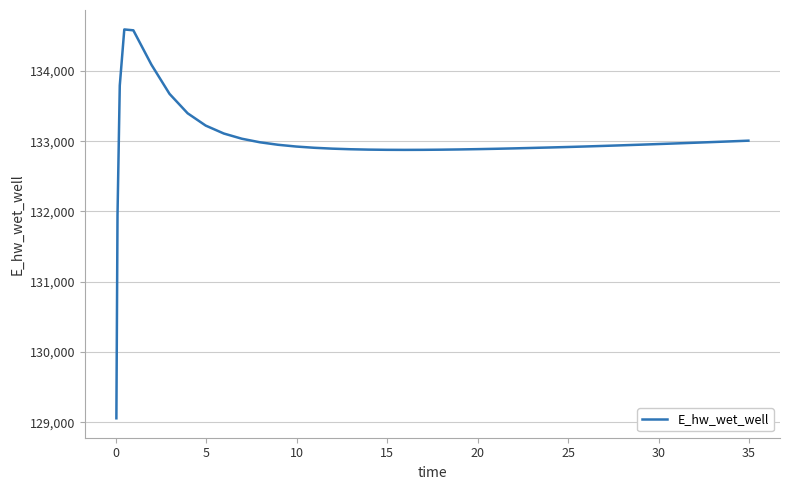

How many values exceed 132933?

20